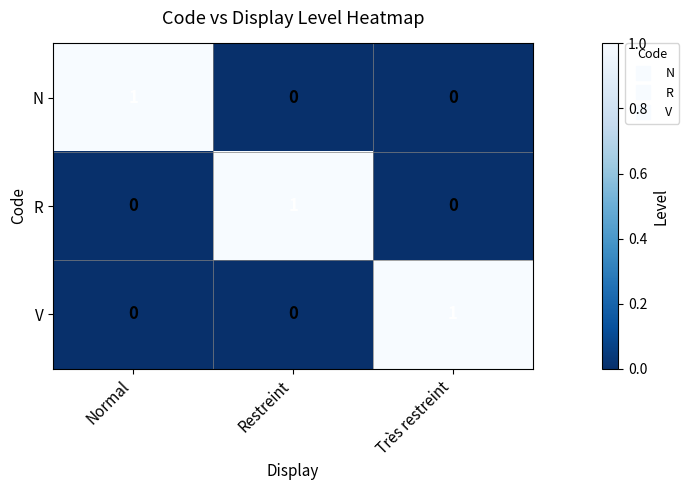

Reading left to right, extract all data points from this chart.

N: 1	0	0
R: 0	1	0
V: 0	0	1